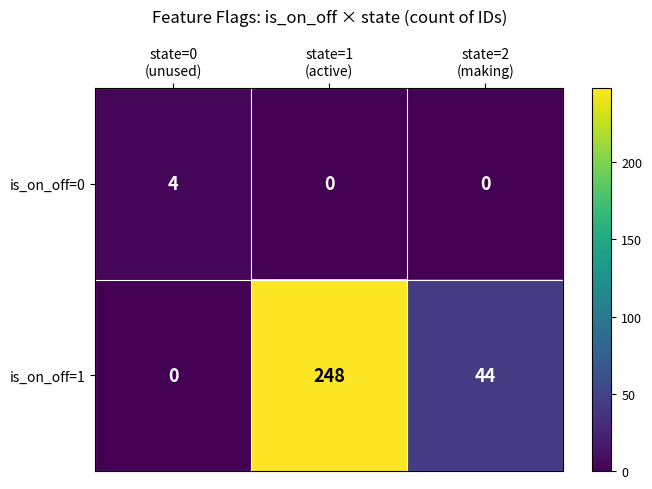

List the series in order of their overall mean, highest first.

is_on_off=1, is_on_off=0